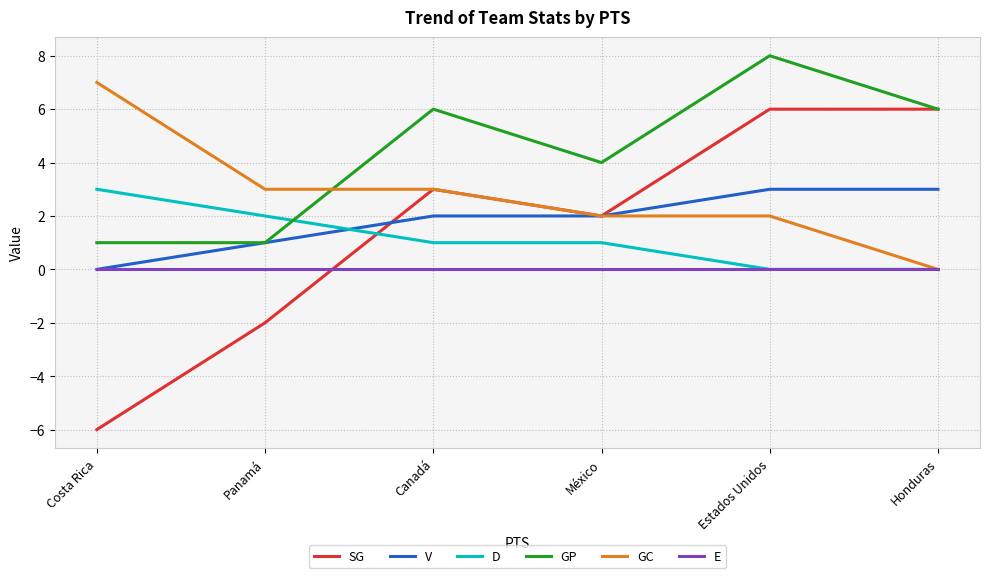

Reading right to left, what are all the values shown in this chart?

SG: 6	6	2	3	-2	-6
V: 3	3	2	2	1	0
D: 0	0	1	1	2	3
GP: 6	8	4	6	1	1
GC: 0	2	2	3	3	7
E: 0	0	0	0	0	0